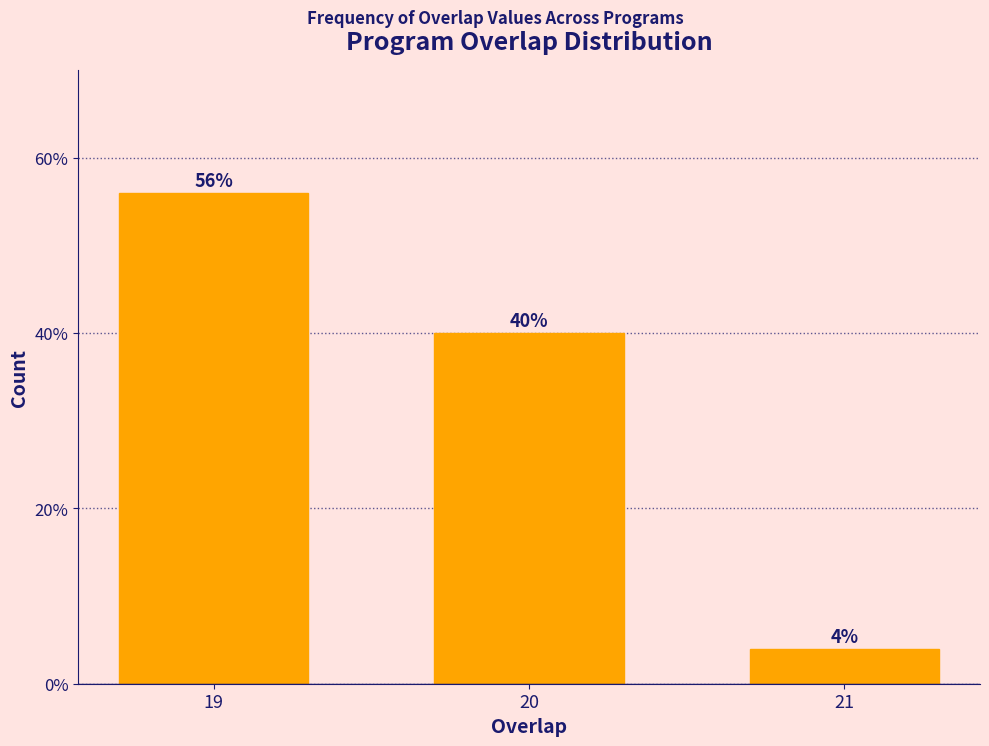

Reading left to right, transcribe all the data shown in this chart.

56.0	40.0	4.0